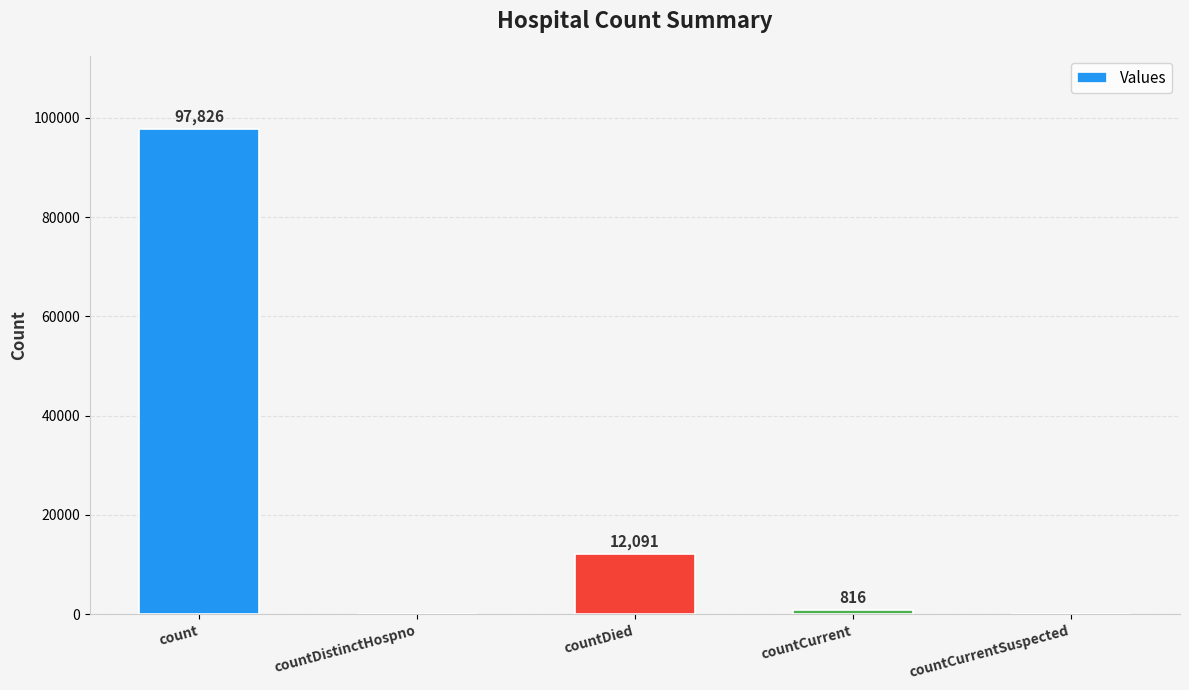

Which has a higher value, countDistinctHospno or countDied?

countDied